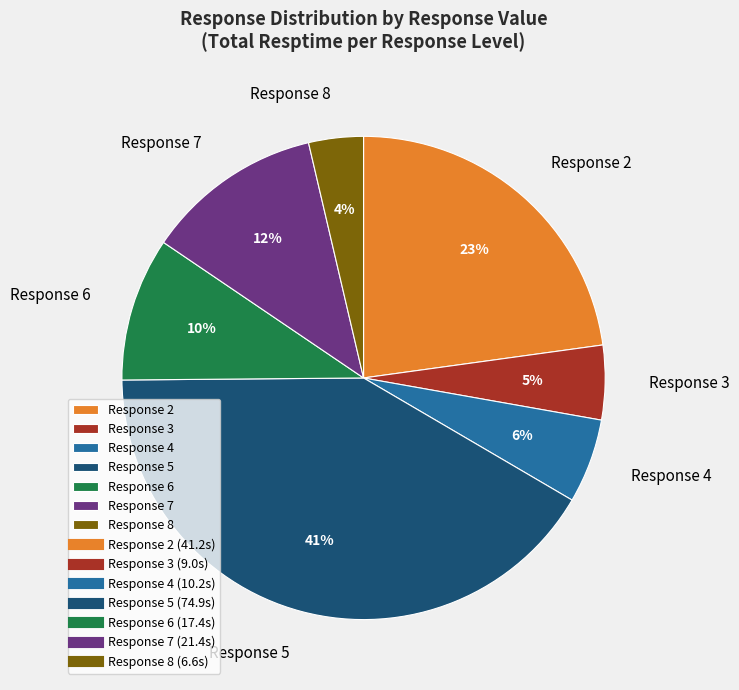

Is it true that Response 7 is 12% of the pie?

True